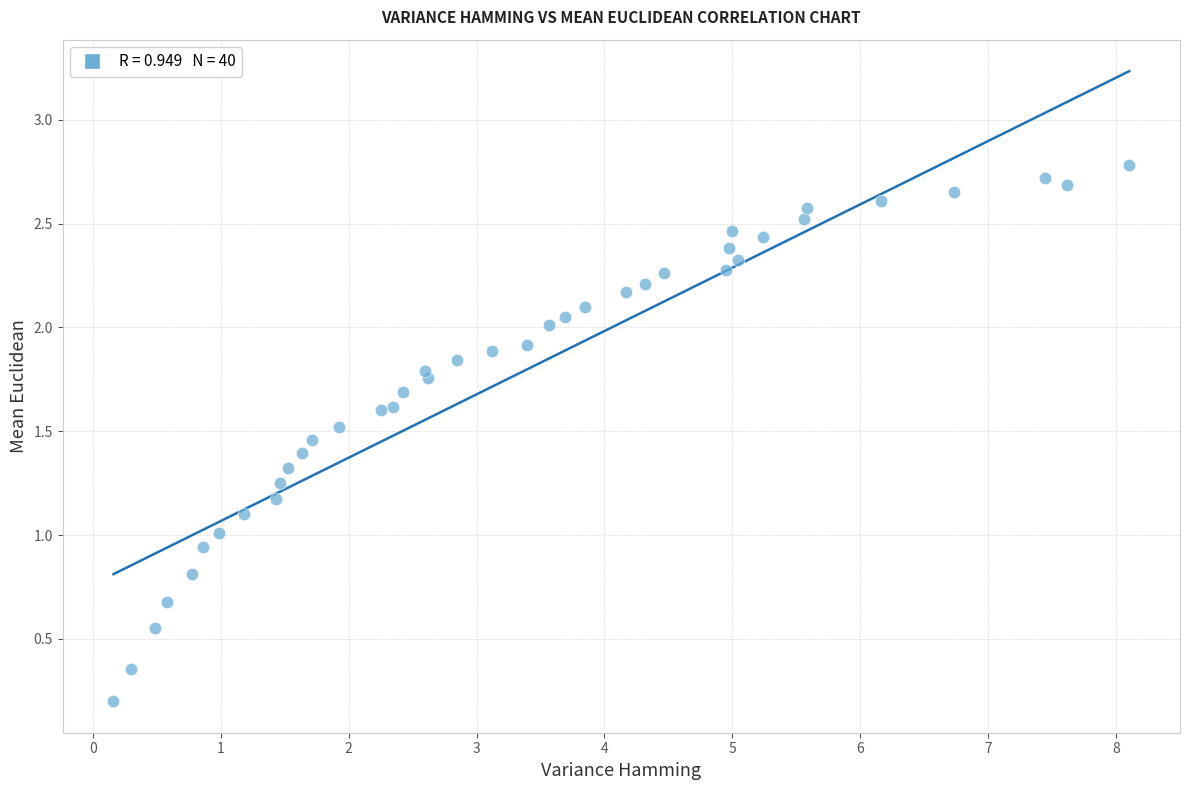

What is the range of X values (max minus min)?

7.9